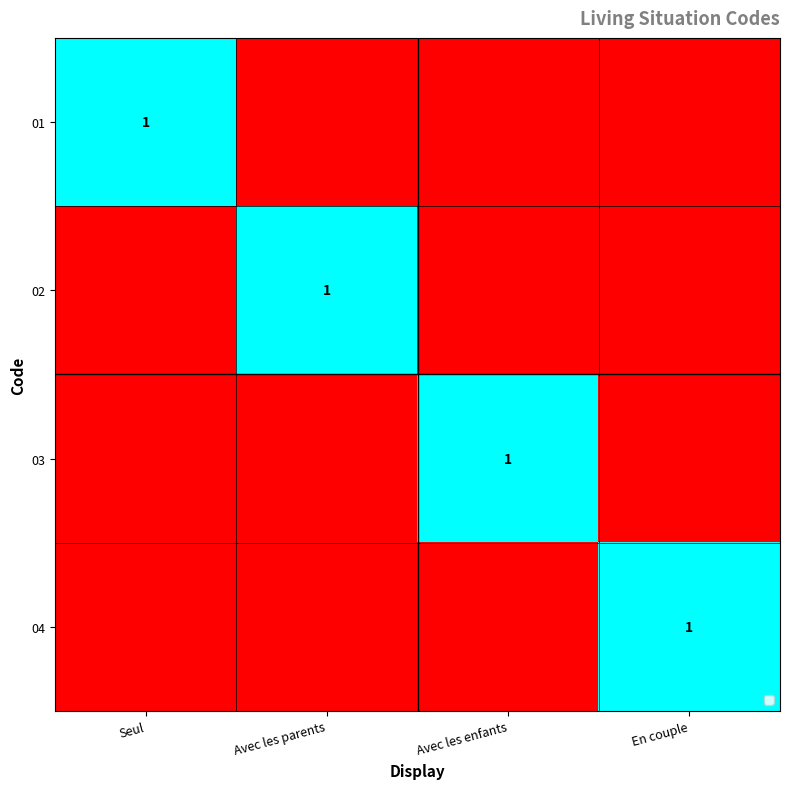

Is it true that 02 equals 1 at Avec les parents?

True